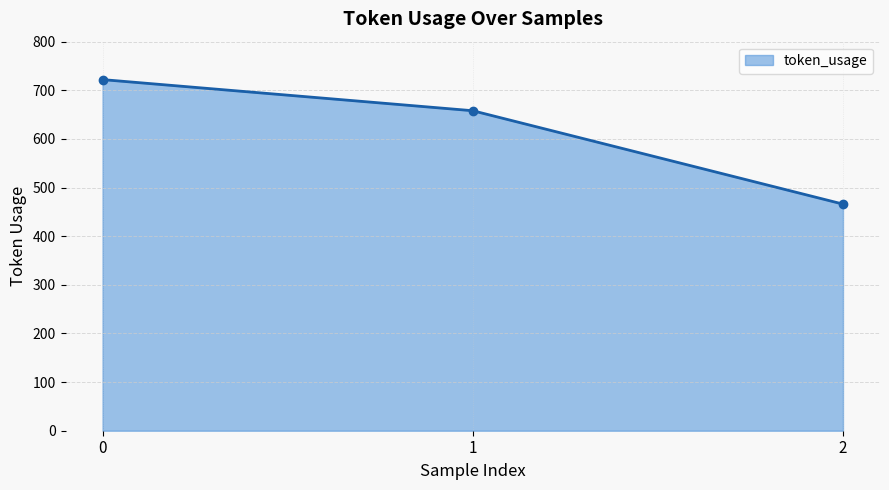

Reading right to left, what are all the values shown in this chart?

2=466	1=658	0=722